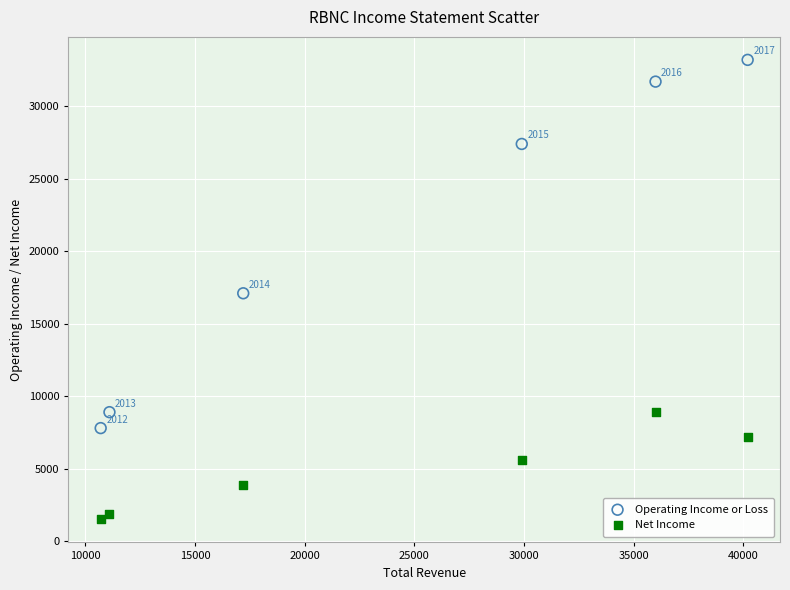

Across all data points, what is the average X value?

24183